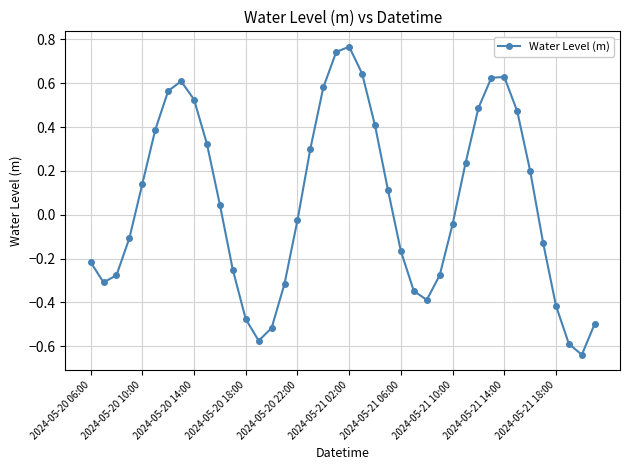

How many interior local peaks (higher than both neighbors) does the data have?

3